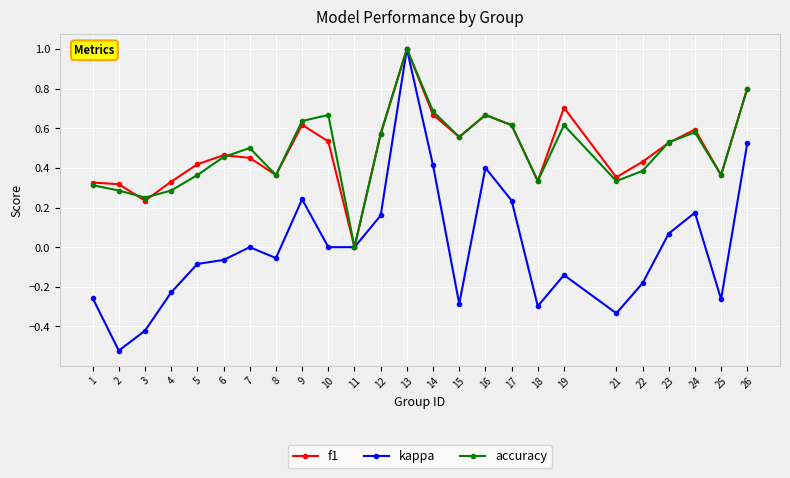

What is the value of the accuracy point at the 13th from the left?

1.0